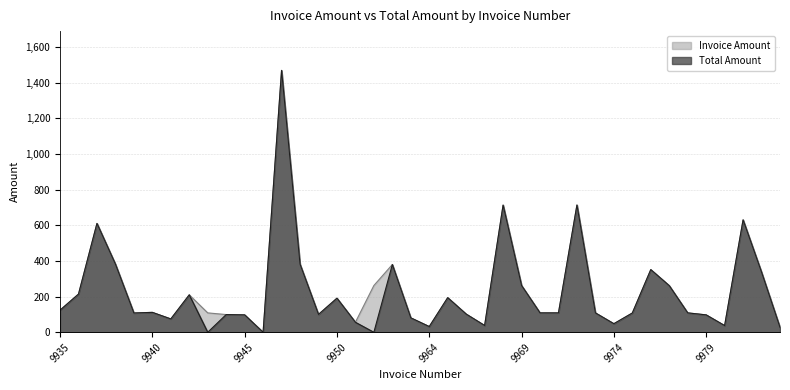

Count the number of categories in the chart.

40